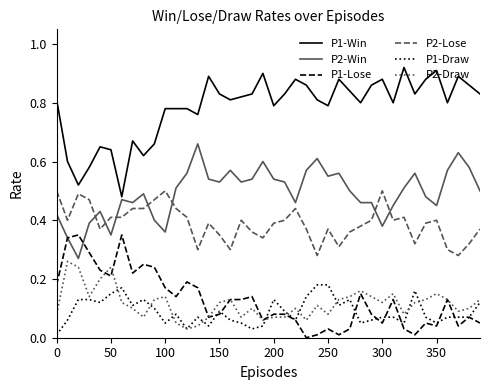

List the series in order of their peak value, lowest first.

P1-Draw, P2-Draw, P1-Lose, P2-Lose, P2-Win, P1-Win